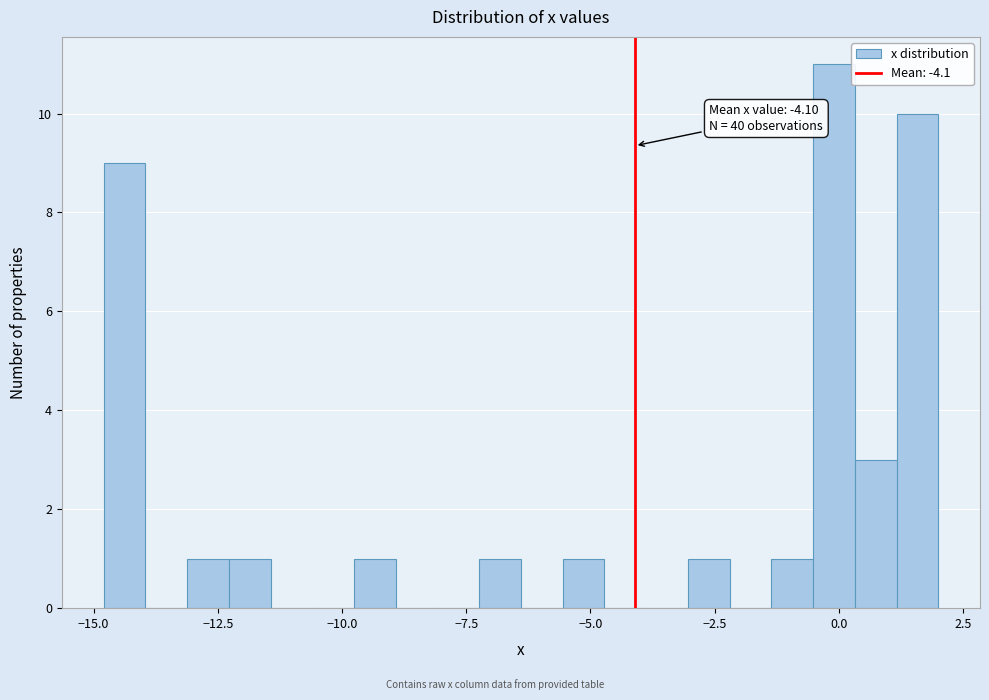

Around what value on the x-axis is the tallest bar? Give the approximate position of its centre, as read against the axis.

0.0